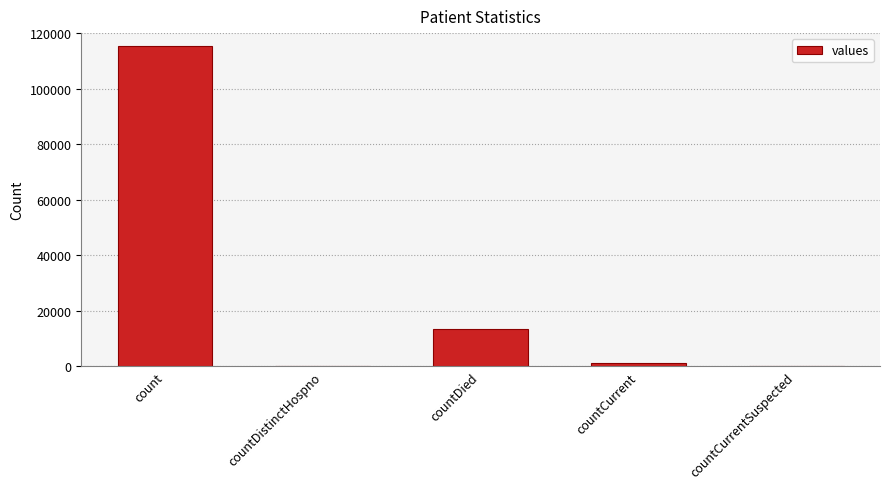

Are the bars horizontal?

No